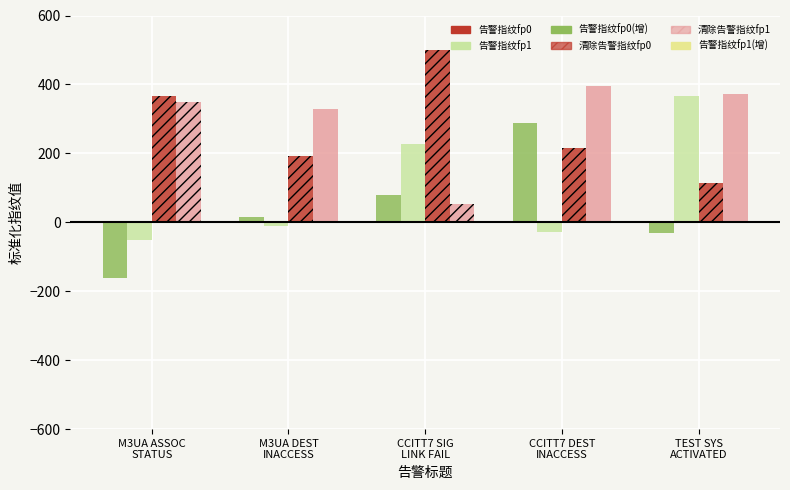

What is the label of the 4th bar from the right?

M3UA DEST
INACCESS